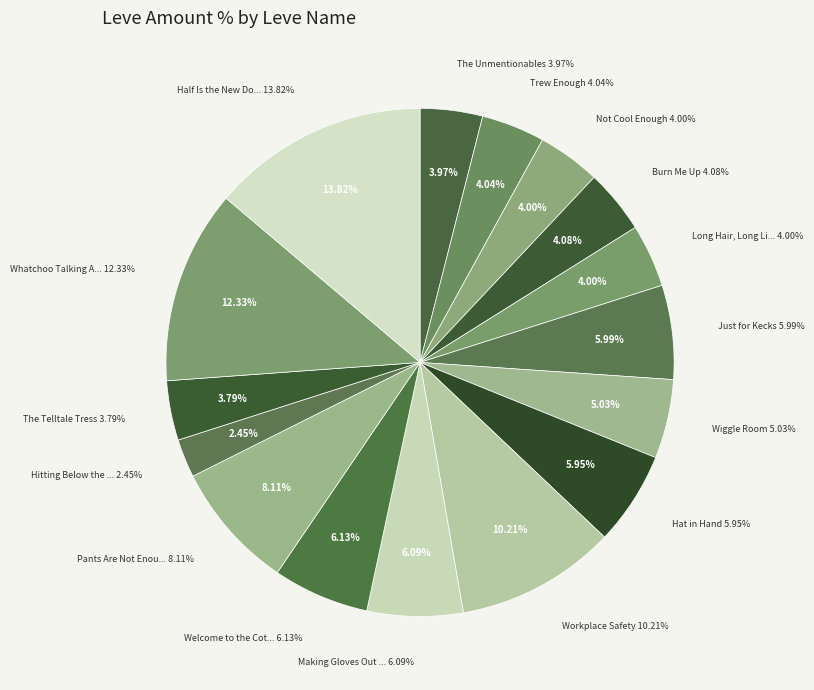

The Wiggle Room slice represents 11% of the pie. True or false?

False